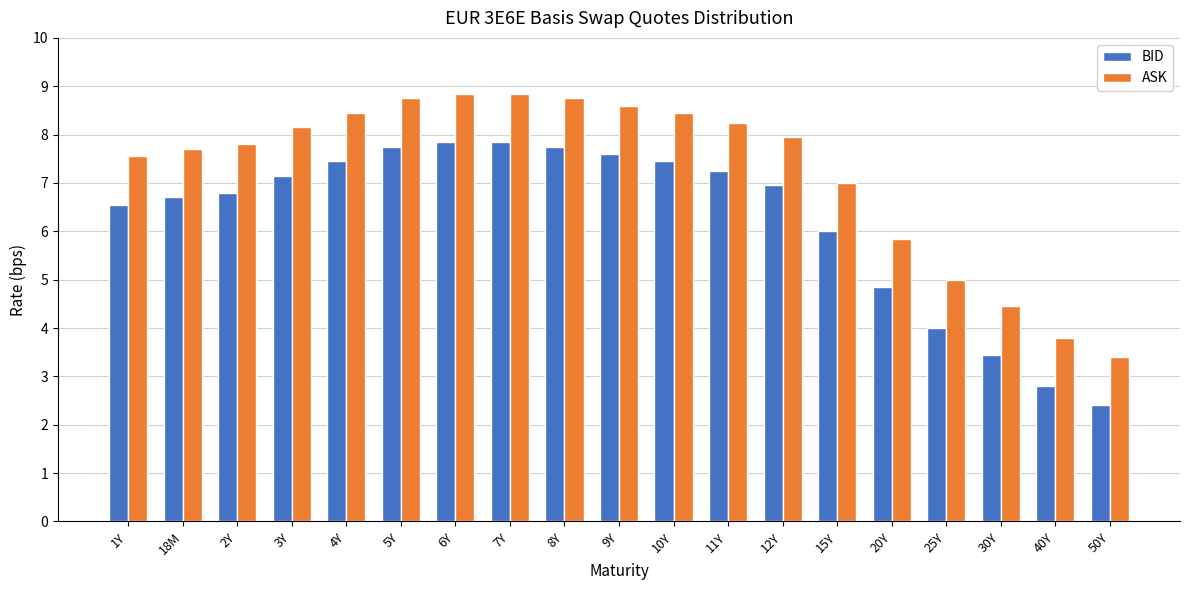

What is the difference between the highest and lowest values at 5Y?

1.0